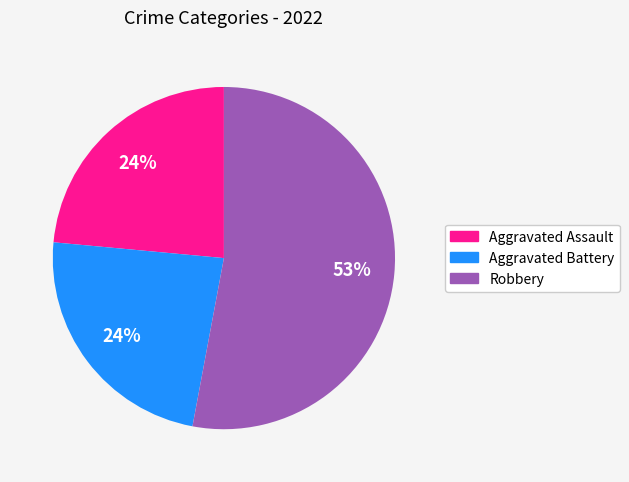

How many slices are in this pie chart?

3